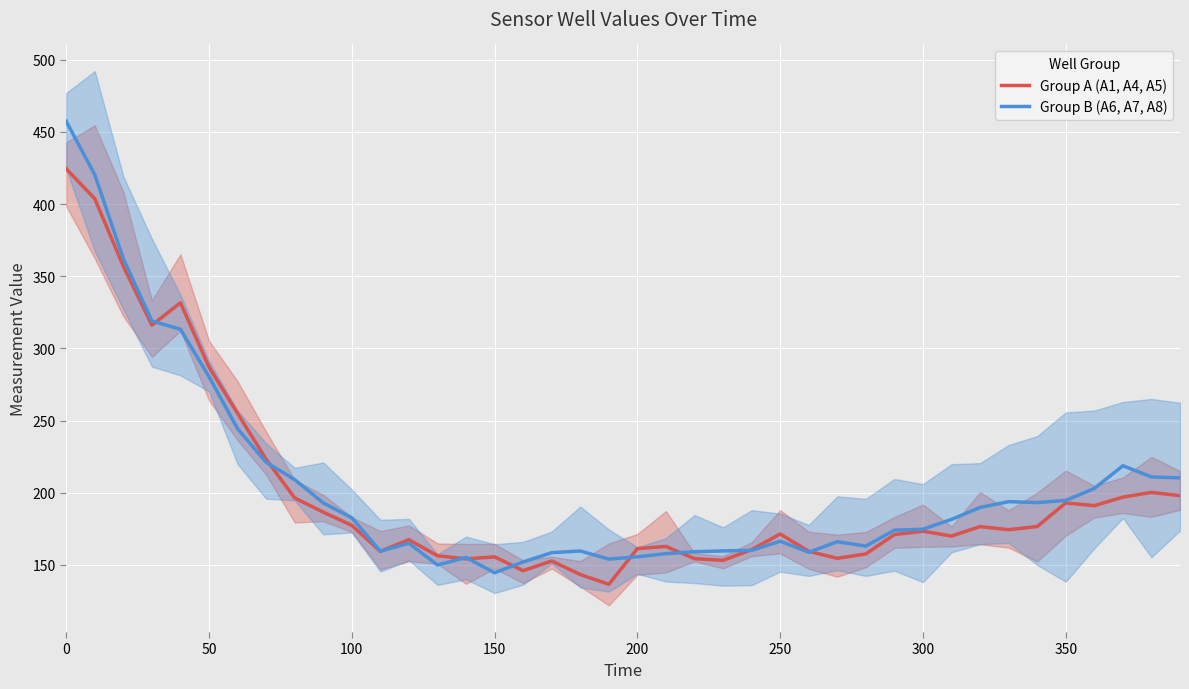

The Group B (A6, A7, A8) series shows 194.6 at 350. True or false?

True